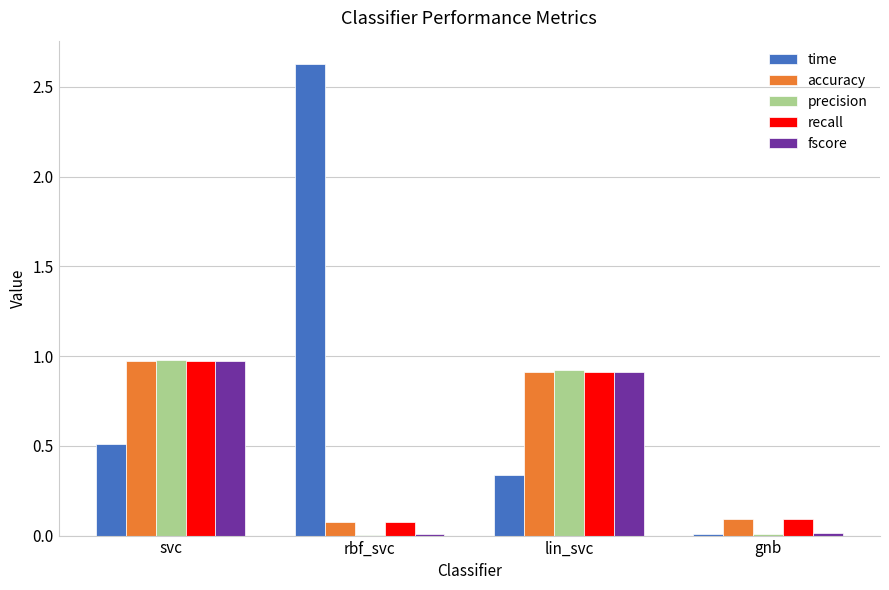

Read the recall value at rbf_svc.

0.1